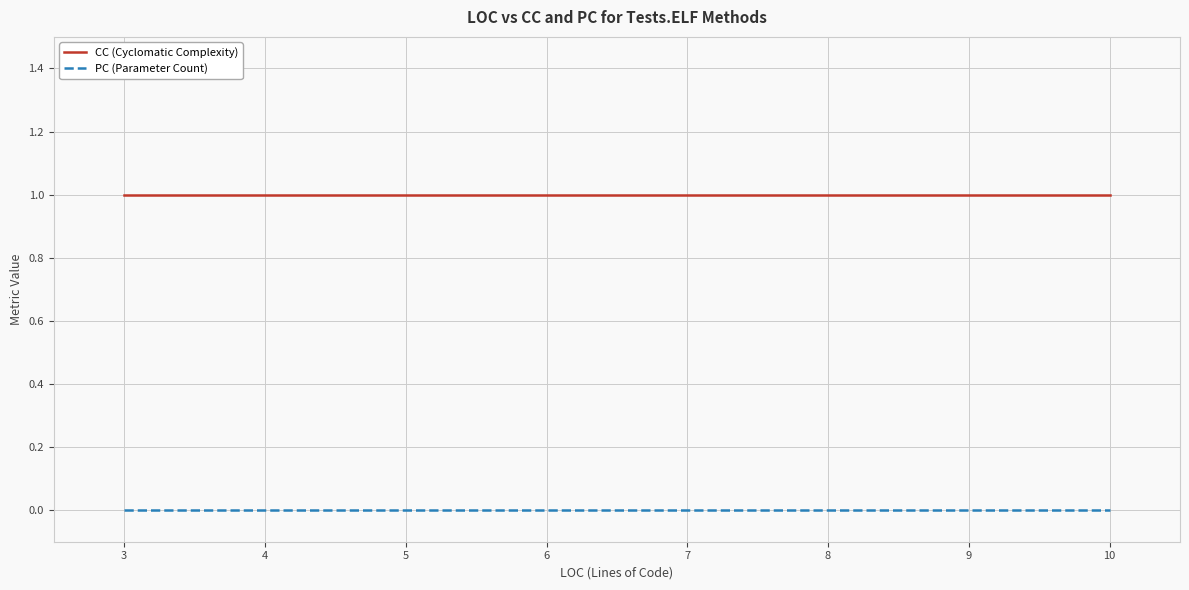

True or false: CC (Cyclomatic Complexity) has more than 0 interior local peaks.

False